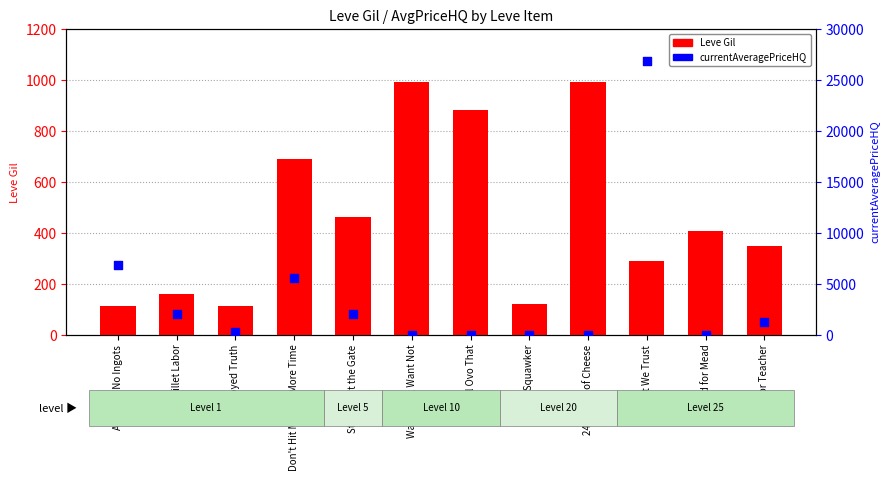

Which series reaches the maximum Y coordinate?

currentAveragePriceHQ